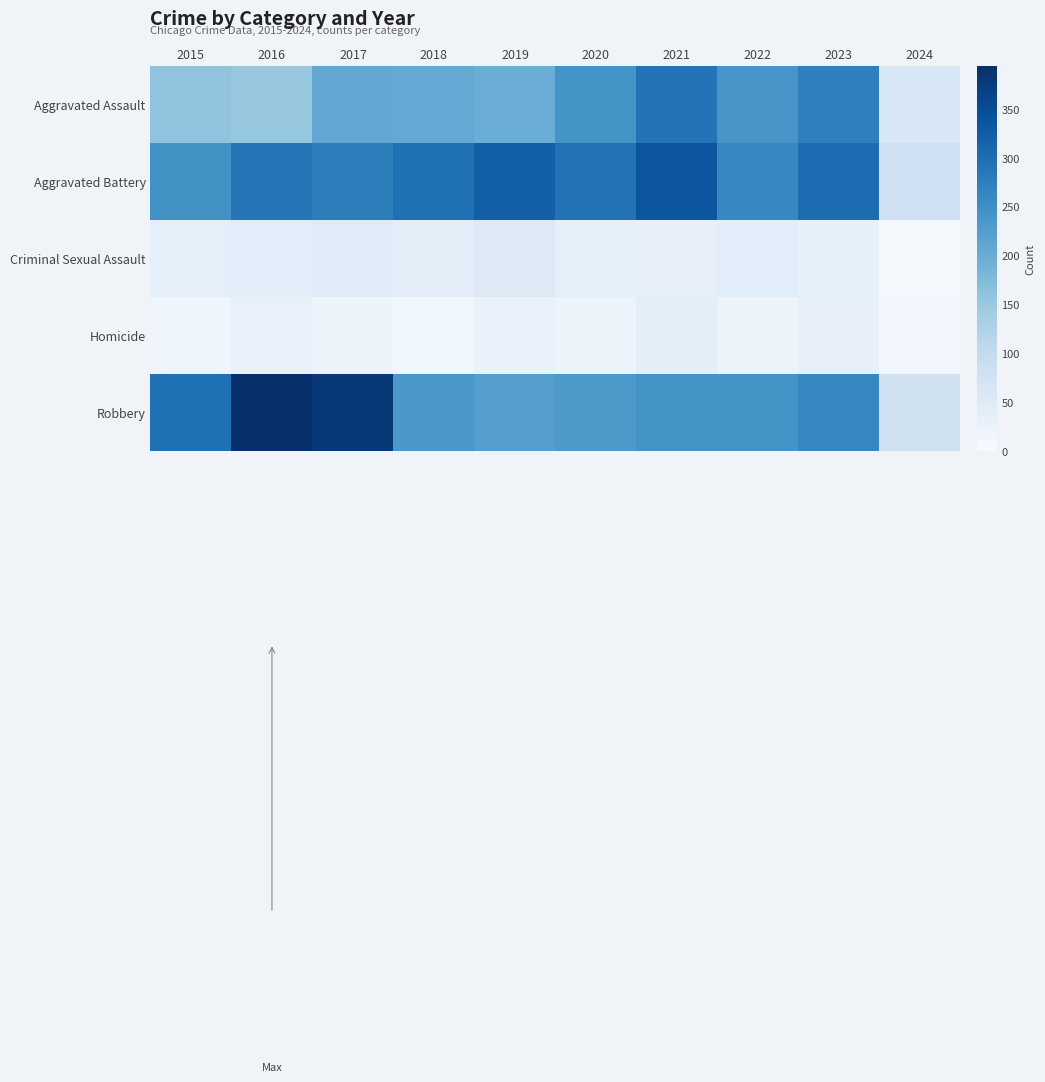

Between 2015 and 2018, which series saw the biggest shift?

Robbery